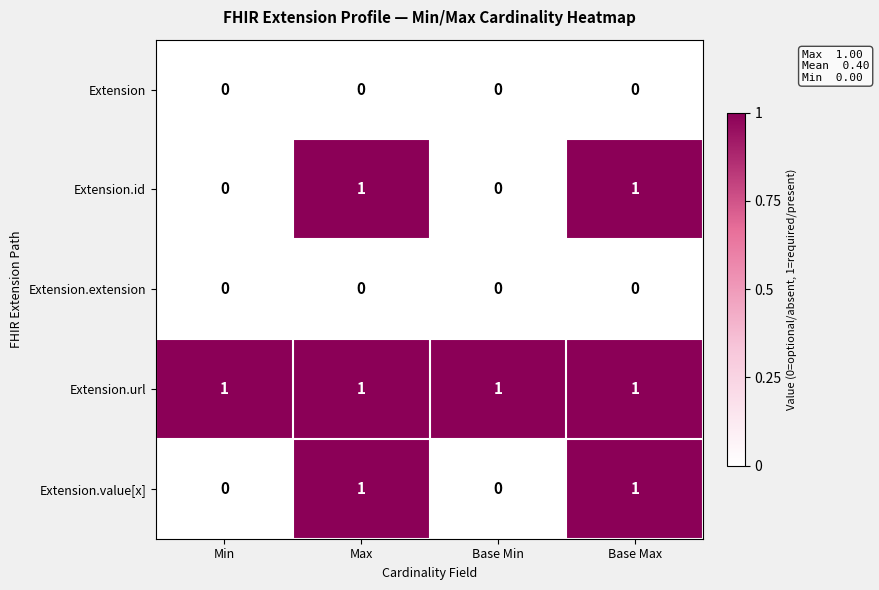

The value of Extension.extension at Base Max is 0. True or false?

True